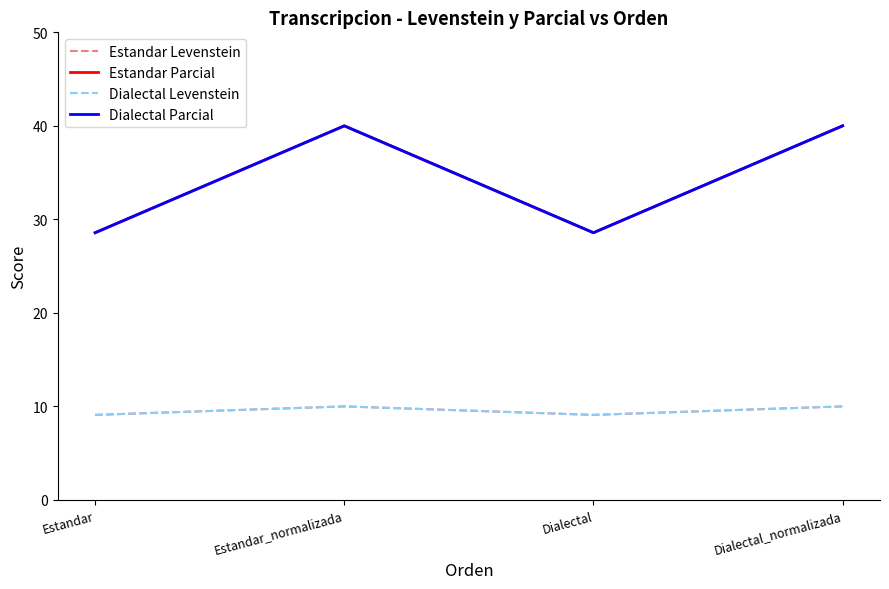

True or false: Estandar Parcial has more than 2 points higher than both neighbors.

False